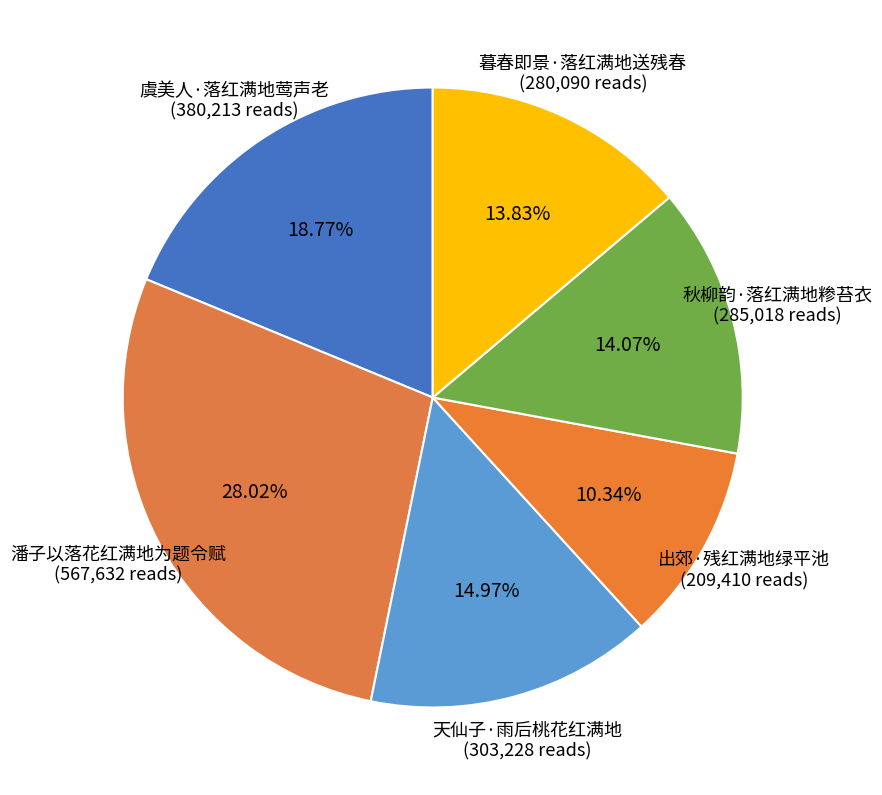

The 暮春即景·落红满地送残春 slice represents 26% of the pie. True or false?

False